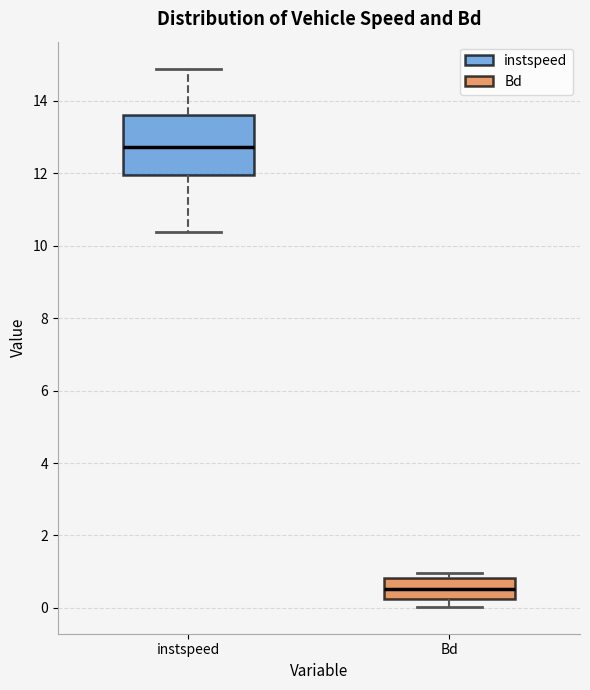

Which box is the tallest, from its lower edge to its upper edge?

instspeed